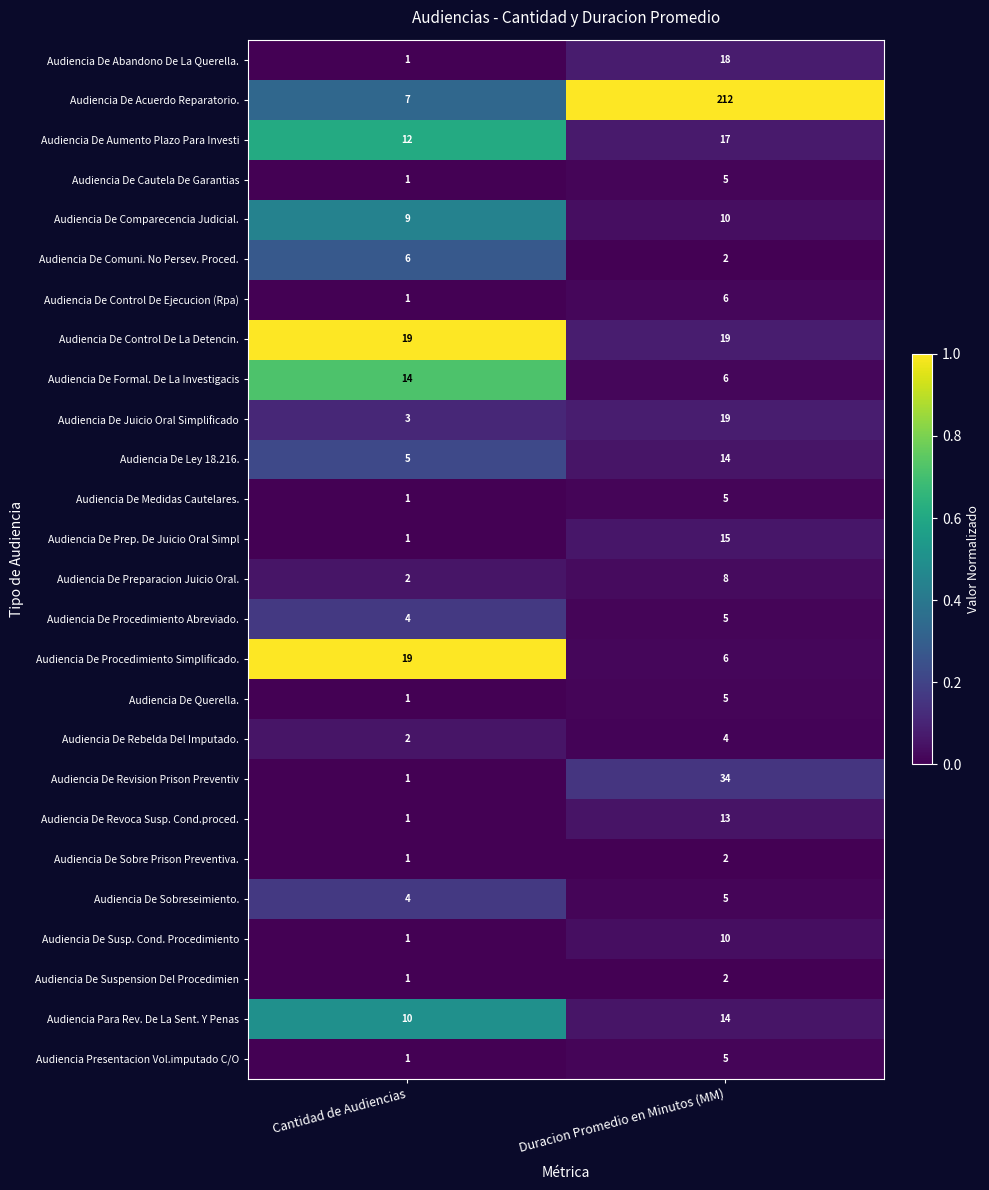

What is the greatest value displayed?

212